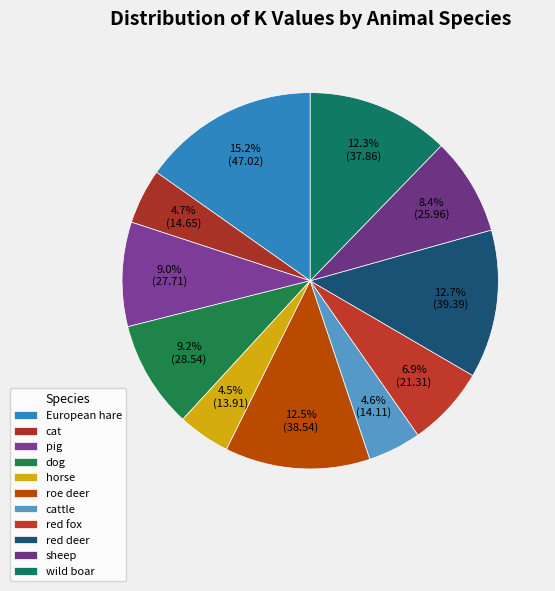

Does any single category account for the majority?

No